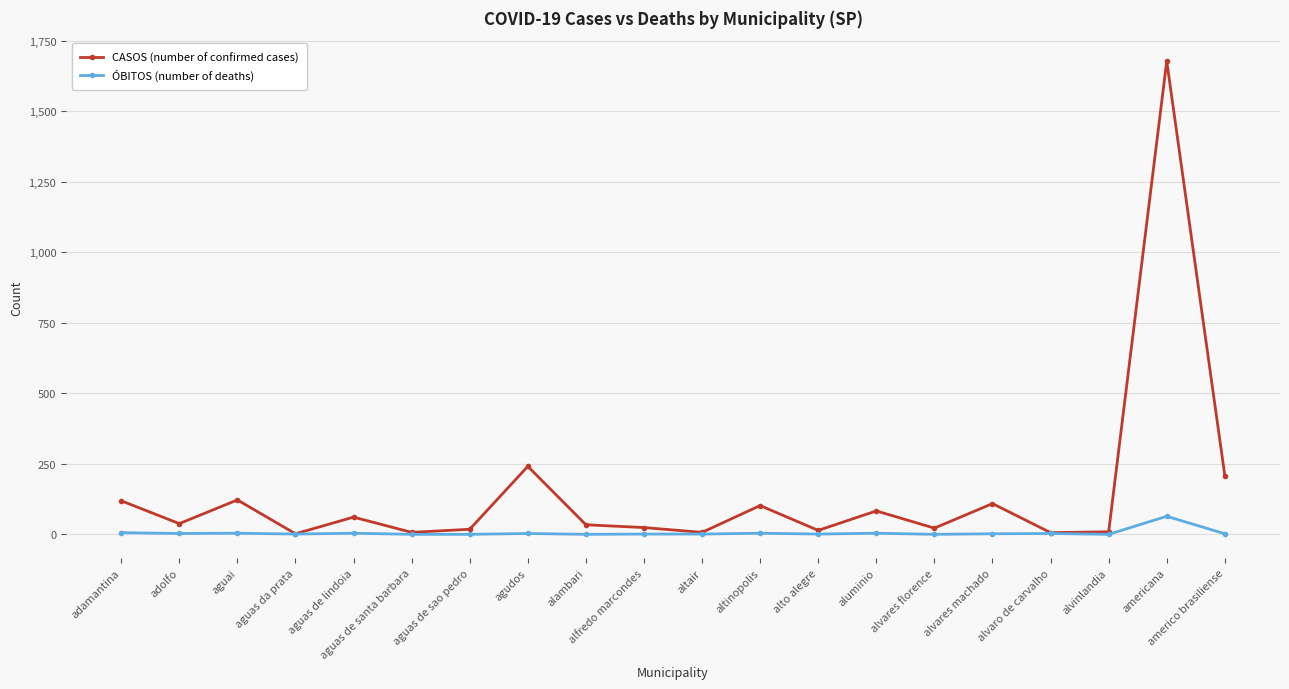

What is the total value across all series at alambari?

34